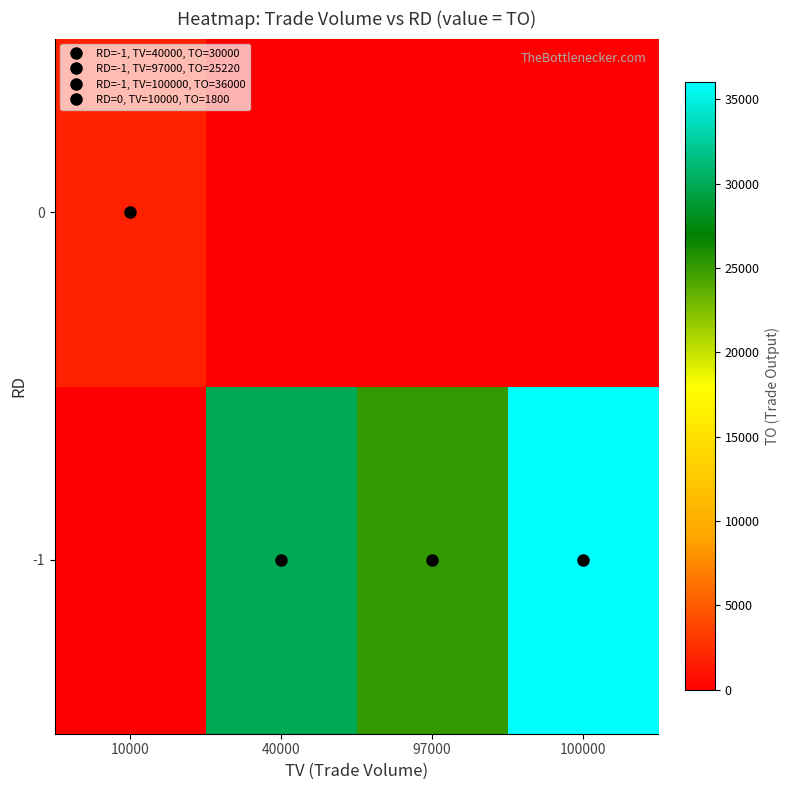

Count the number of categories in the chart.

4